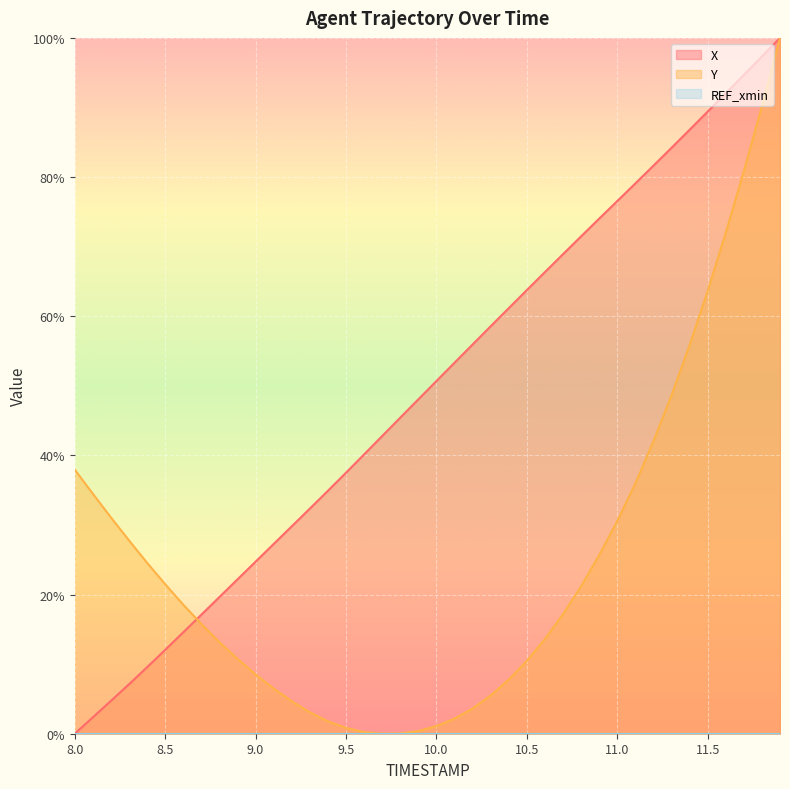

Is the value of X at 9.6 greater than the value of Y at 10.8?

Yes